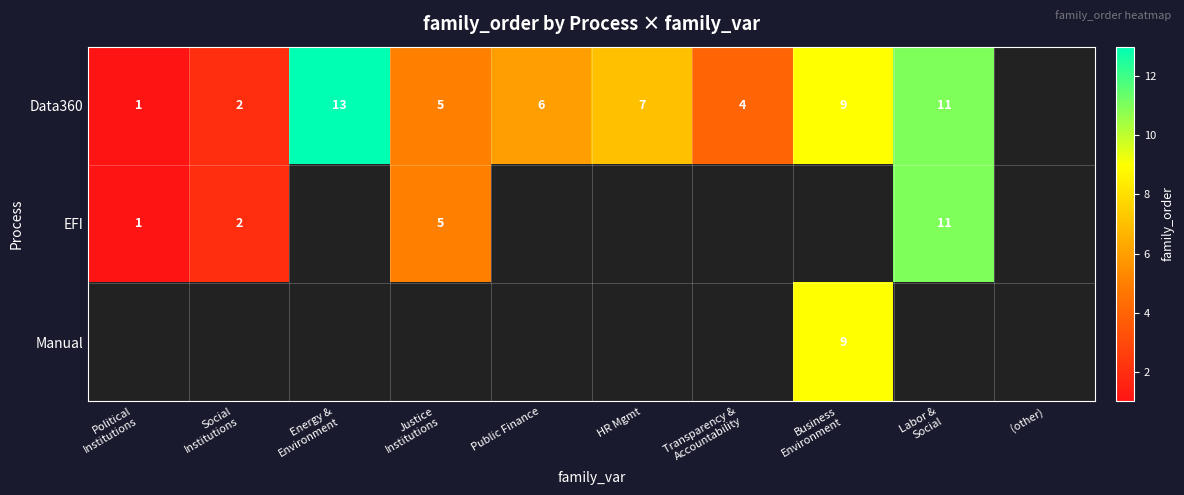

Read the Data360 value at Labor & Social.

11.0